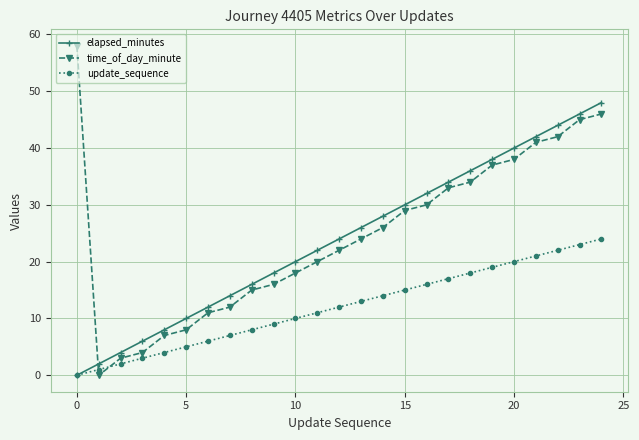

What is the maximum value shown in the chart?

58